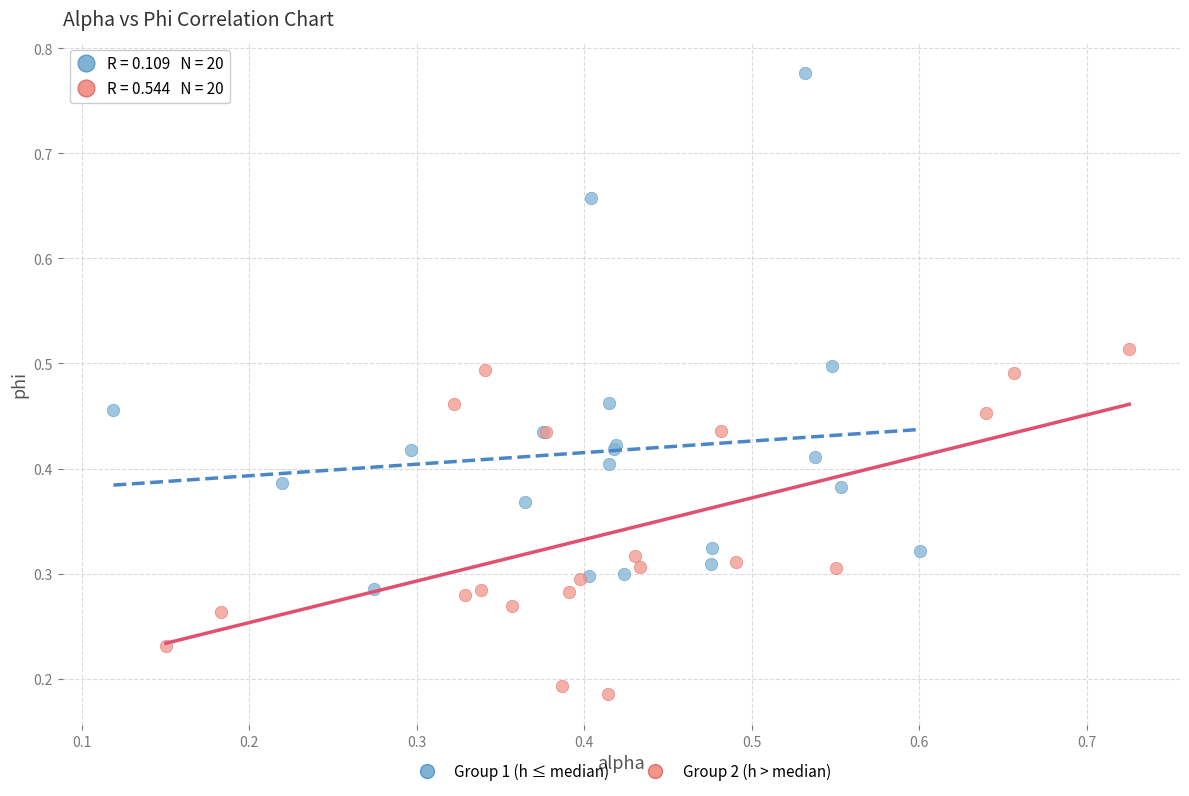

What are all the series names shown in the legend?

Group 1 (h ≤ median), Group 2 (h > median)